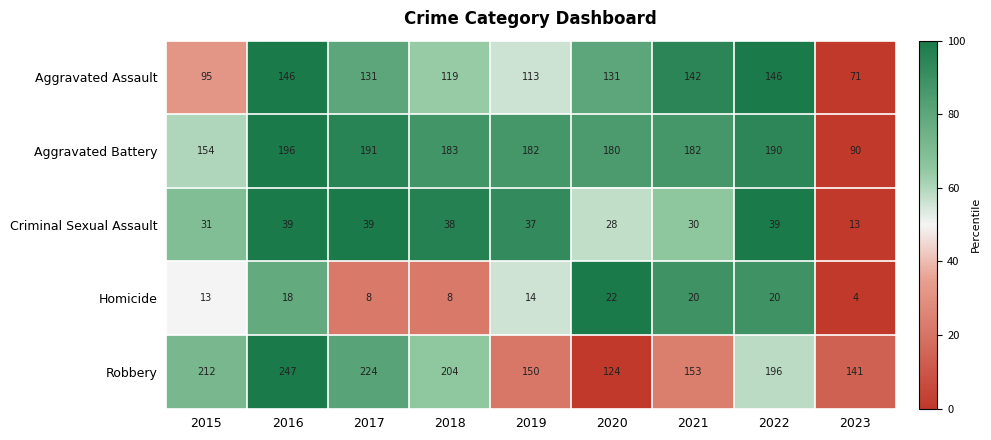

How many values in the Aggravated Battery series are below 182?

3